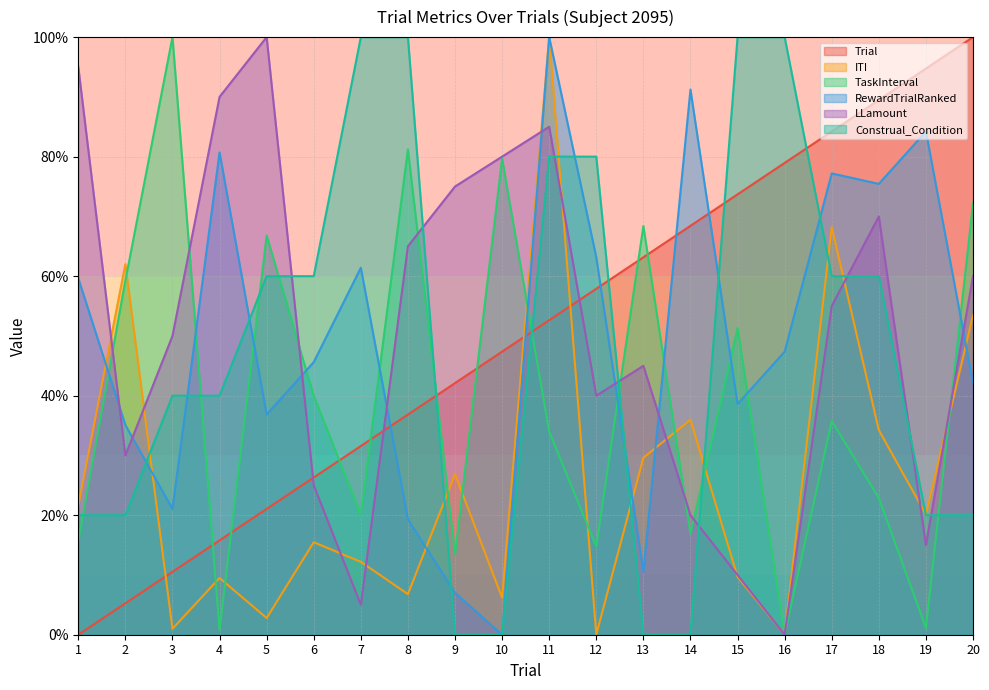

How many distinct data groups are displayed?

6